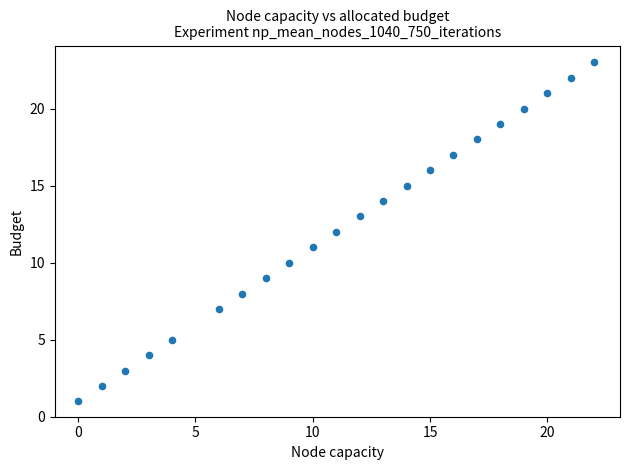

What is the range of X values (max minus min)?

22